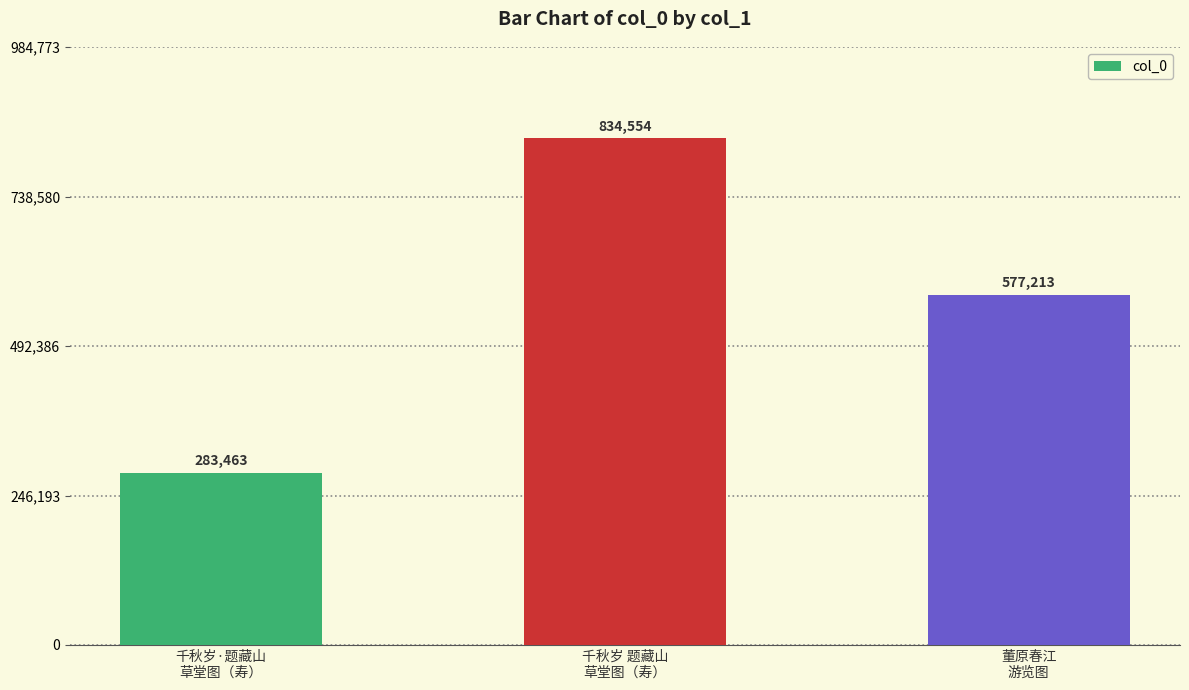

Is it true that the value at 董原春江
游览图 is 913073?

False